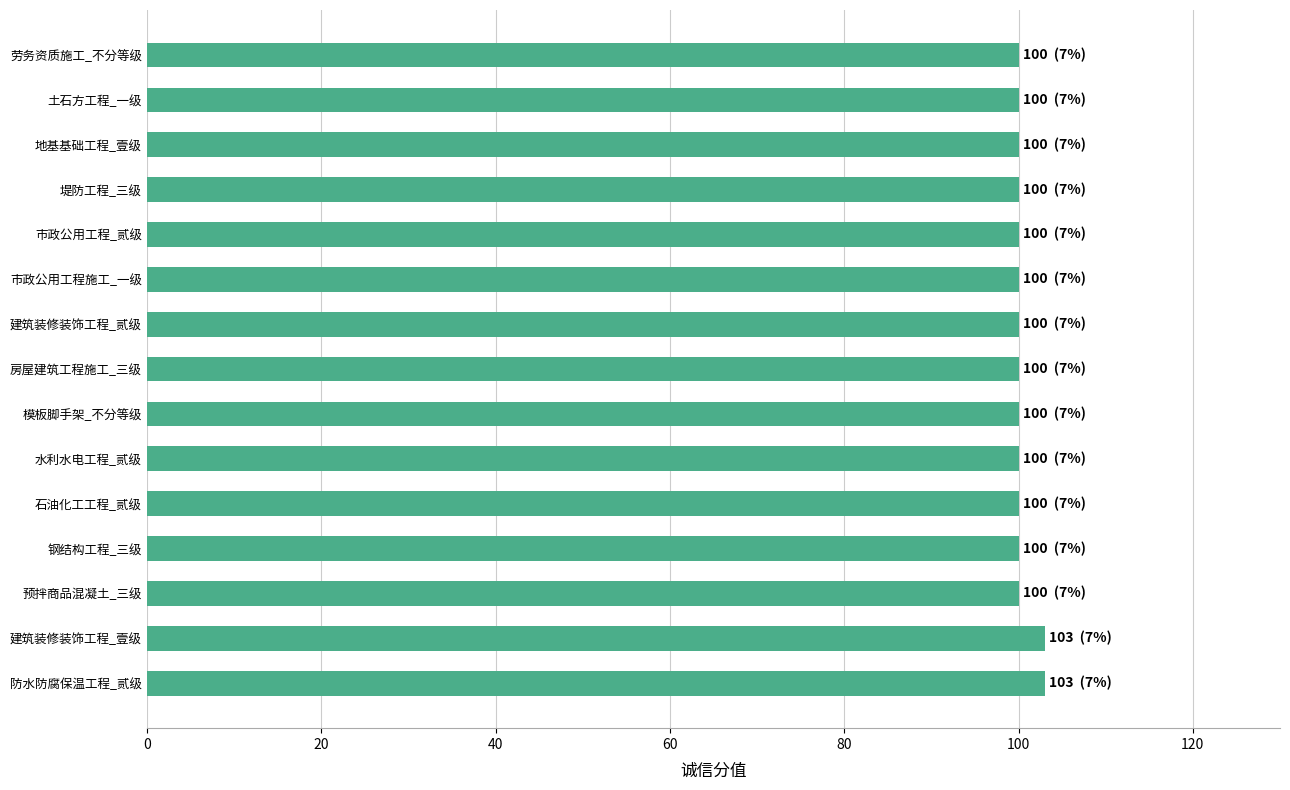

What is the smallest value displayed?

100